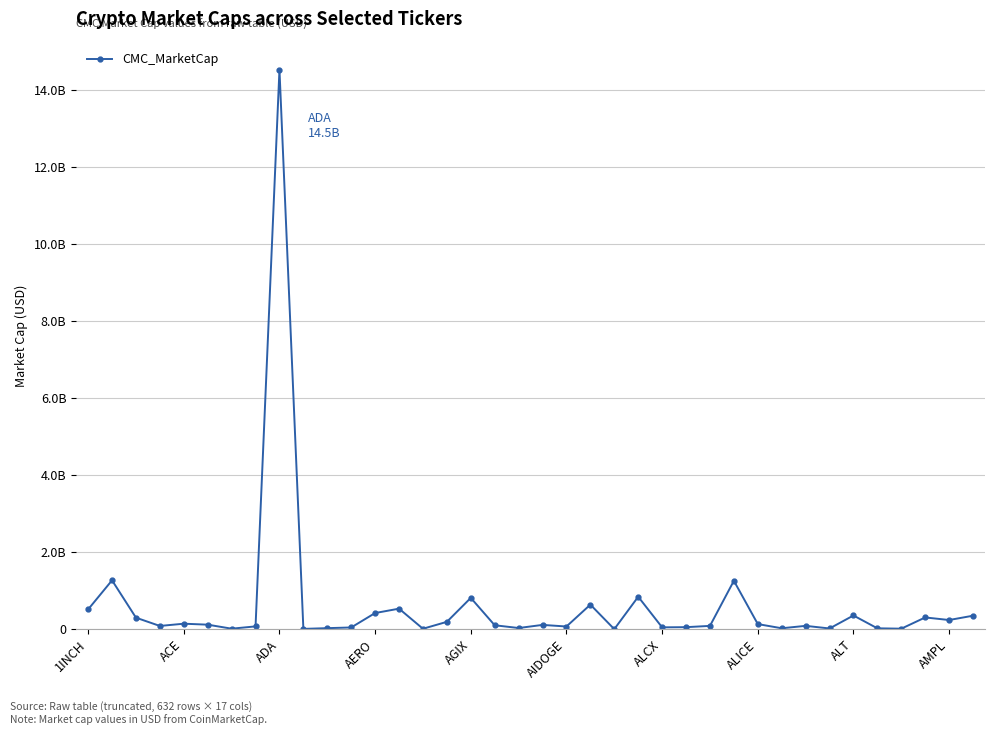

Is this an area chart (filled region under the line)?

No